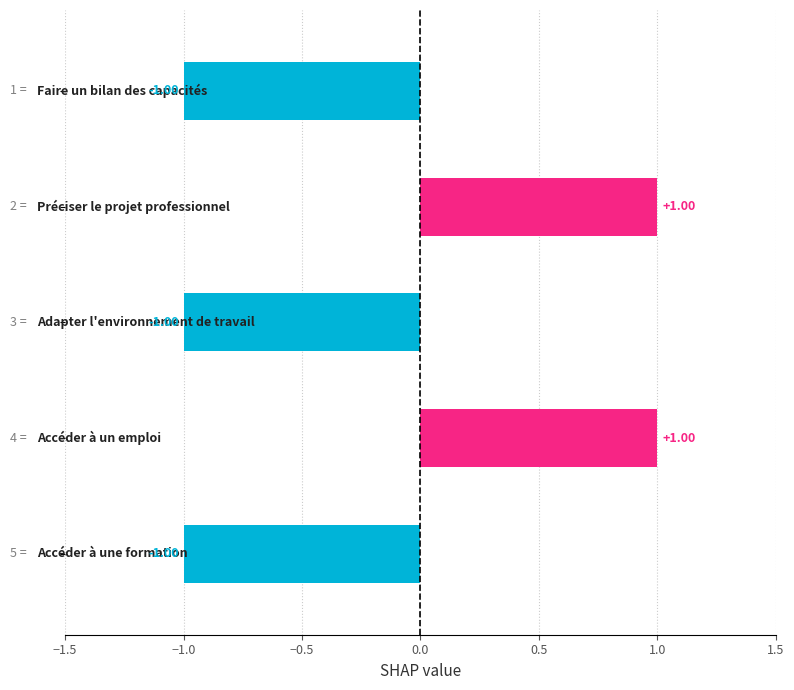

Does the chart contain any negative values?

Yes